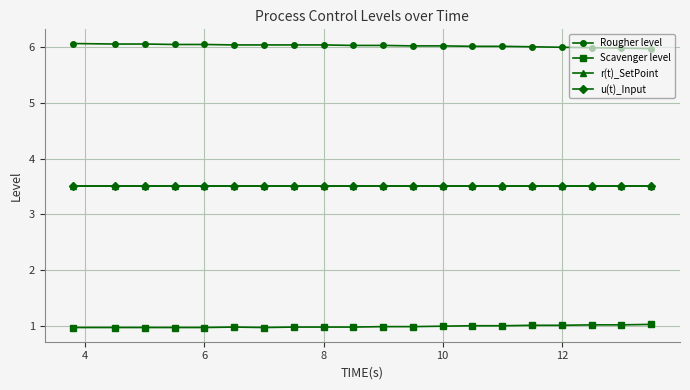

What is the difference between the maximum and second lowest values in the Rougher level series?

0.1